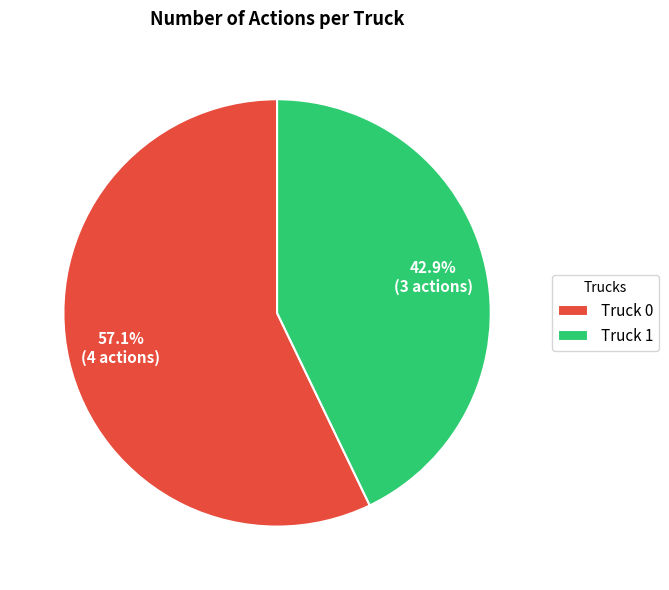

Is there a majority slice in this chart?

Yes